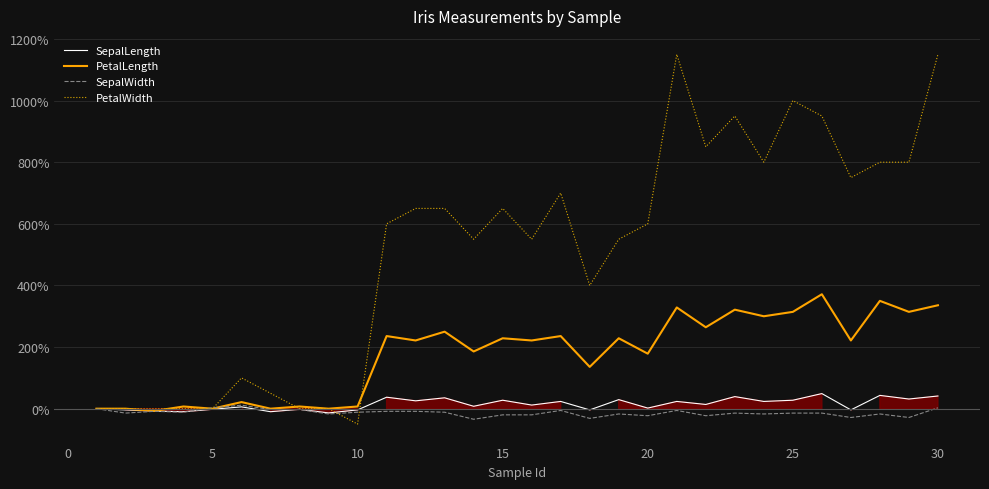

Which series has the largest range (max minus min)?

PetalWidth